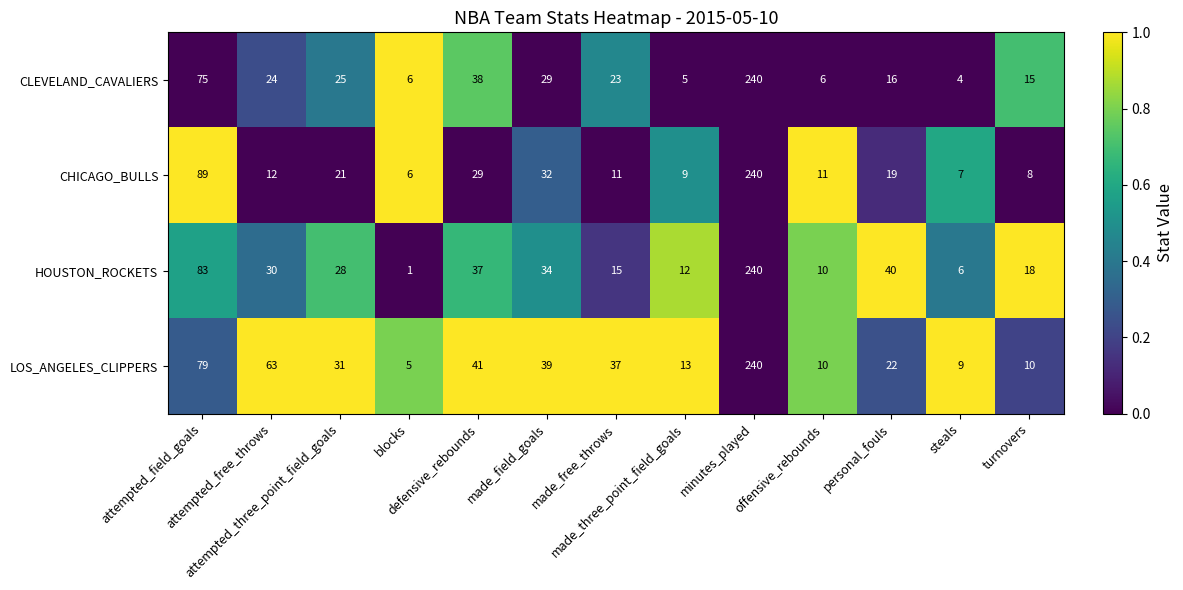

What is the sum of all CLEVELAND_CAVALIERS values?

506